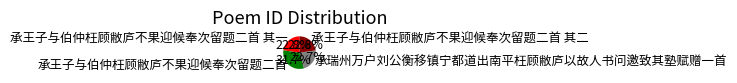

Which category has the biggest portion of the pie?

承王子与伯仲枉顾敝庐不果迎候奉次留题二首